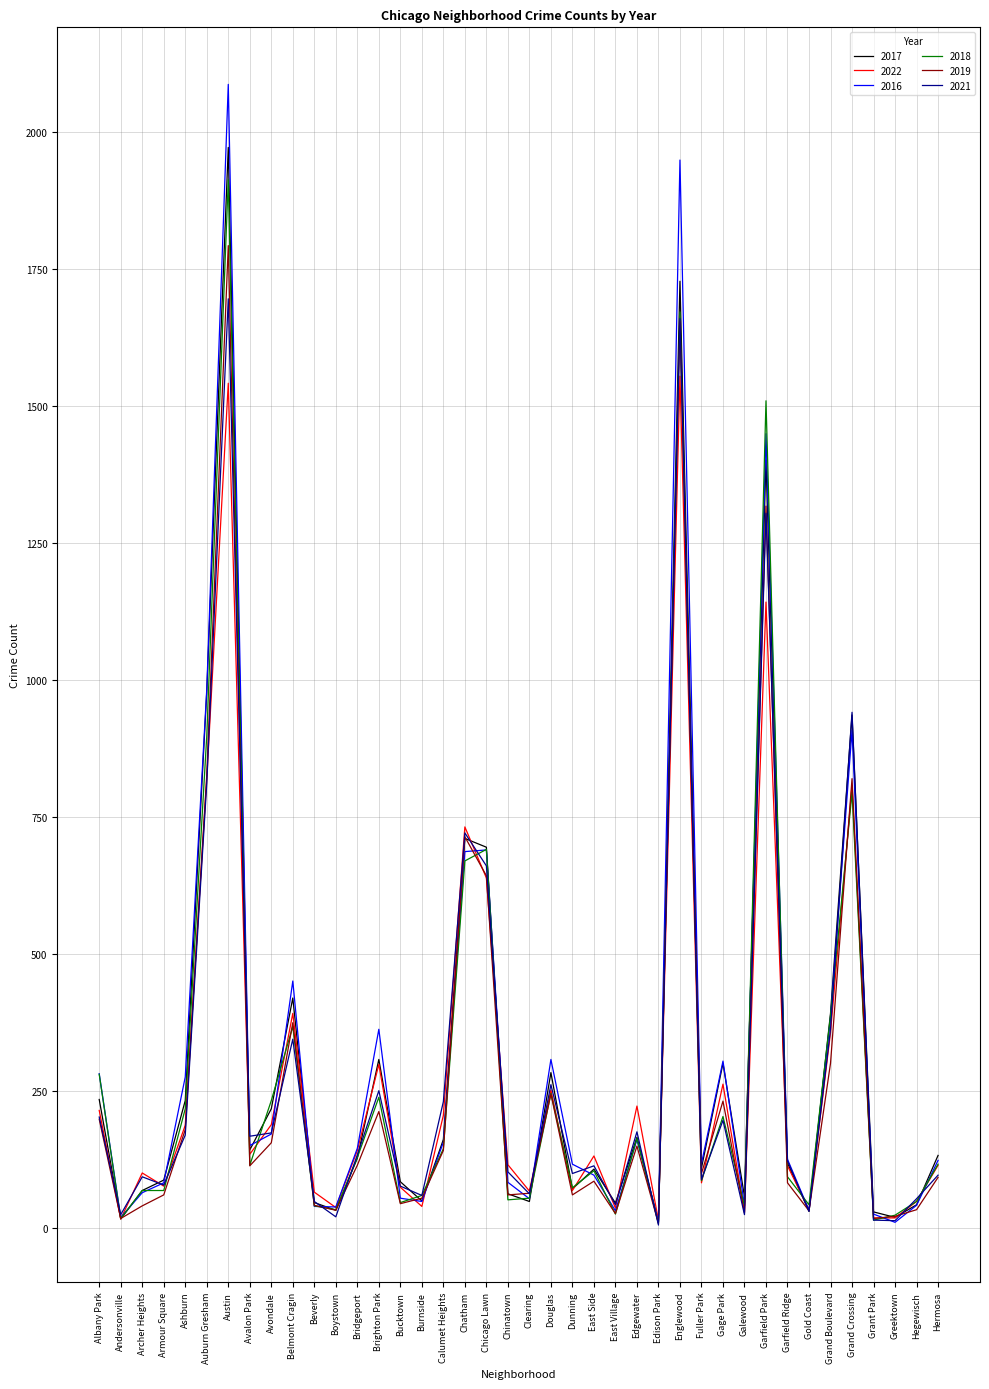

Which category has the highest value in the 2017 series?

Austin